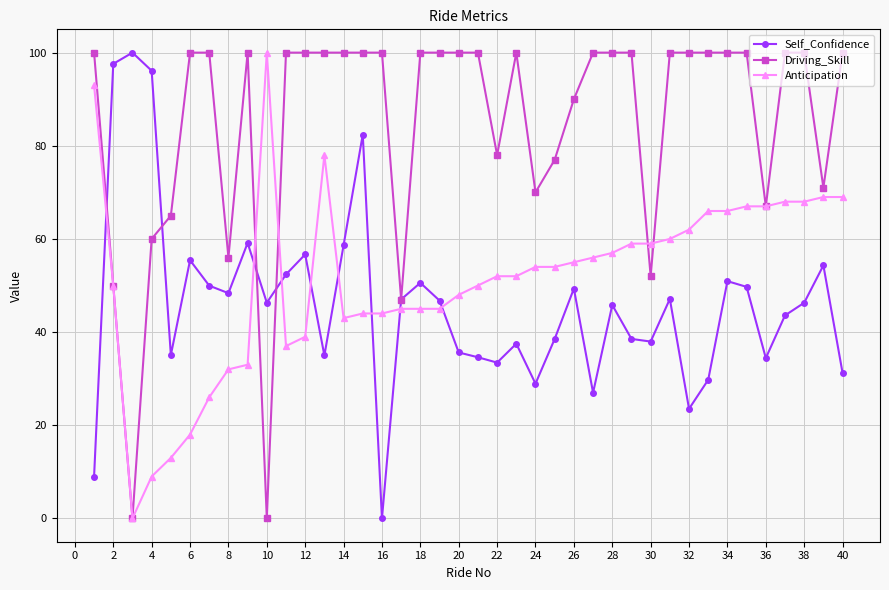

What is the highest value of the Driving_Skill series?

100.0